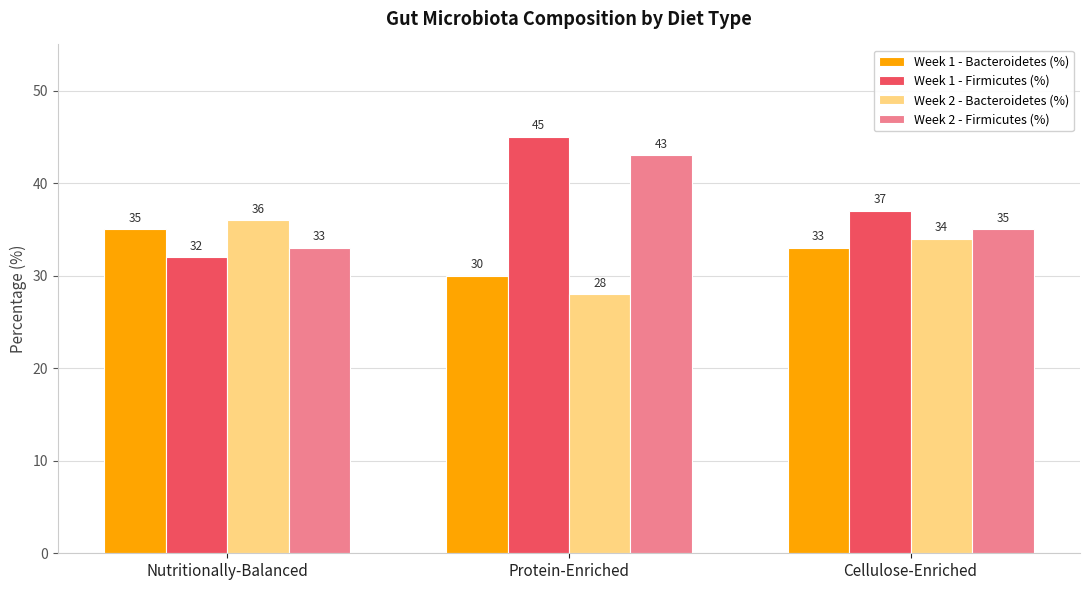

What is the total value across all series at Nutritionally-Balanced?

136